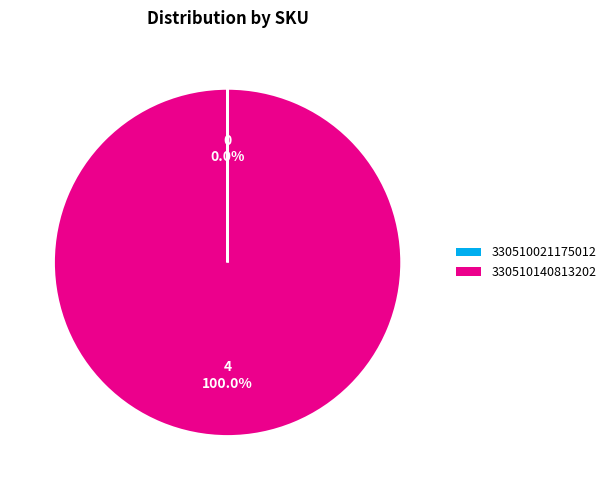

To the nearest percent, what percentage of the pie is 330510140813202?

100%